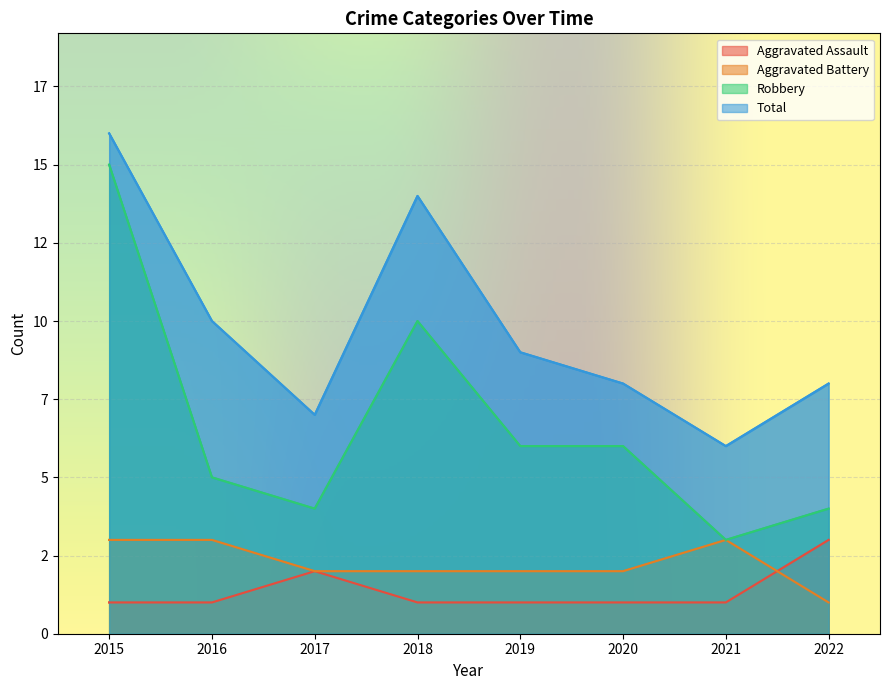

At how many categories does at least one series exceed 2?

8